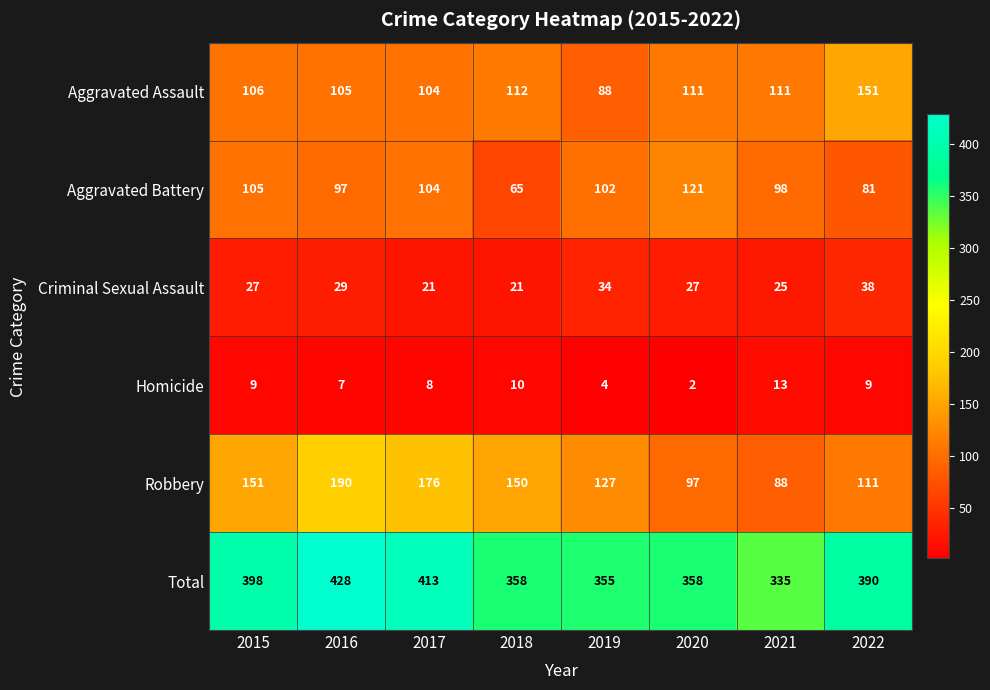

Is it true that Aggravated Assault equals 152 at 2017?

False